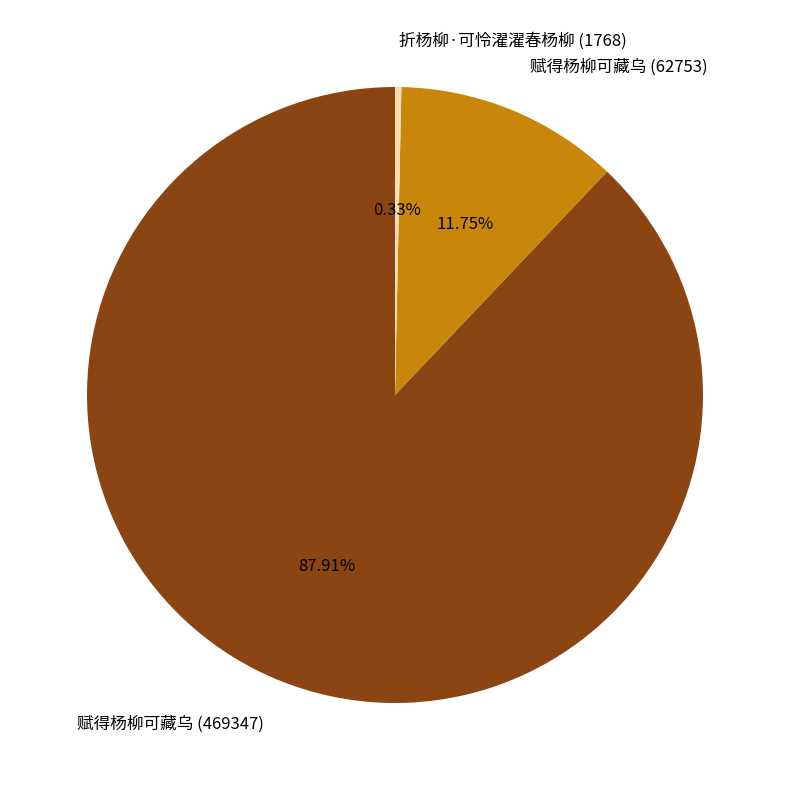

How much of the chart is everything except 折杨柳·可怜濯濯春杨柳 (1768)?

99.7%